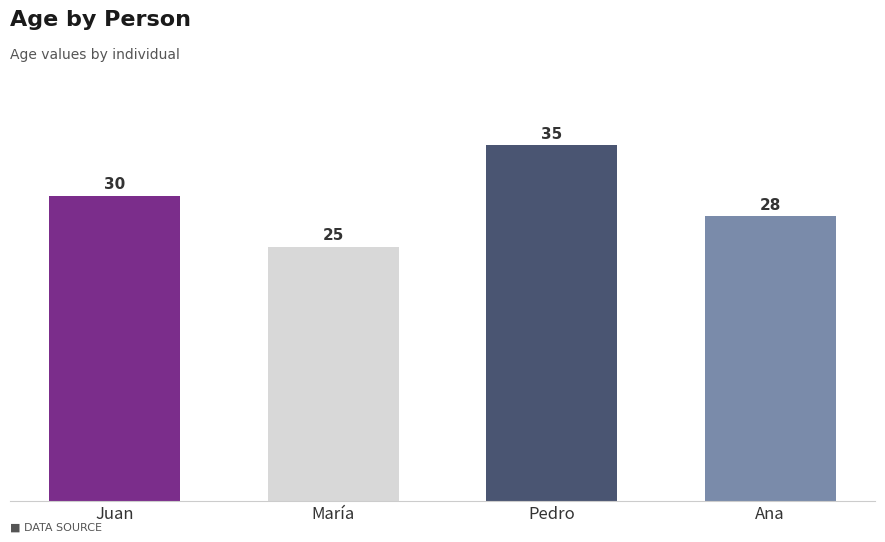

What is the label of the 1st bar from the left?

Juan